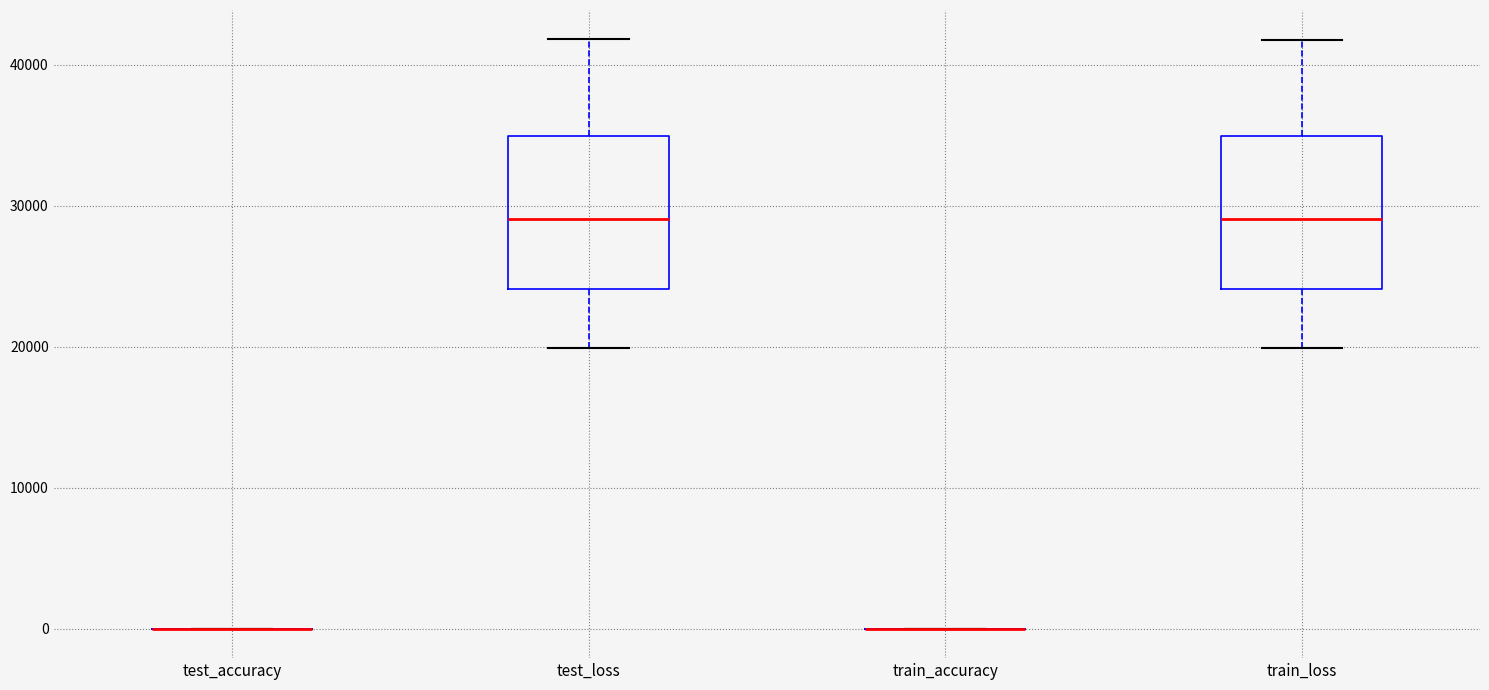

Reading left to right, transcribe this box plot: for each box, give where its median line is, the range the box spans, and where its two whiskers end, as read against the y-axis. The values are not printed on the chart, so give them approximately, as read against the axis.

test_accuracy: box collapsed to a line at 0, whiskers 0 to 0
test_loss: median 29000, box 24000 to 35000, whiskers 20000 to 42000
train_accuracy: box collapsed to a line at 0, whiskers 0 to 0
train_loss: median 29000, box 24000 to 35000, whiskers 20000 to 42000